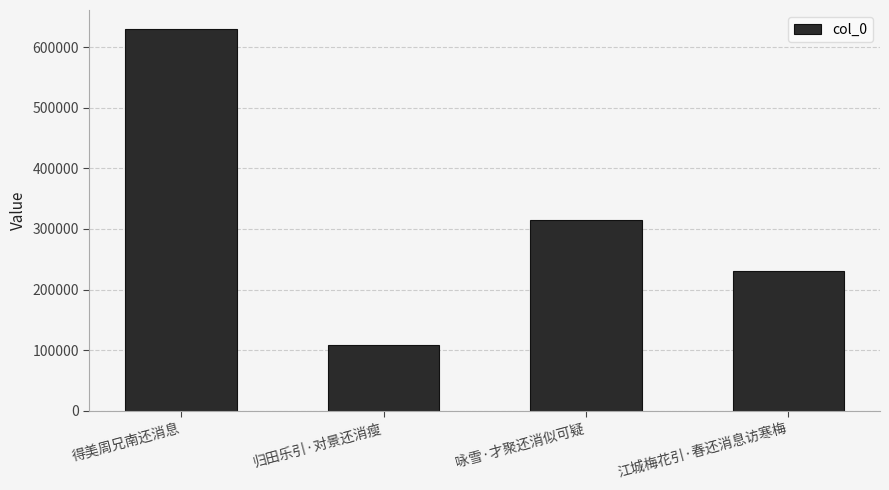

True or false: the data shows 315336 at 咏雪·才聚还消似可疑.

True